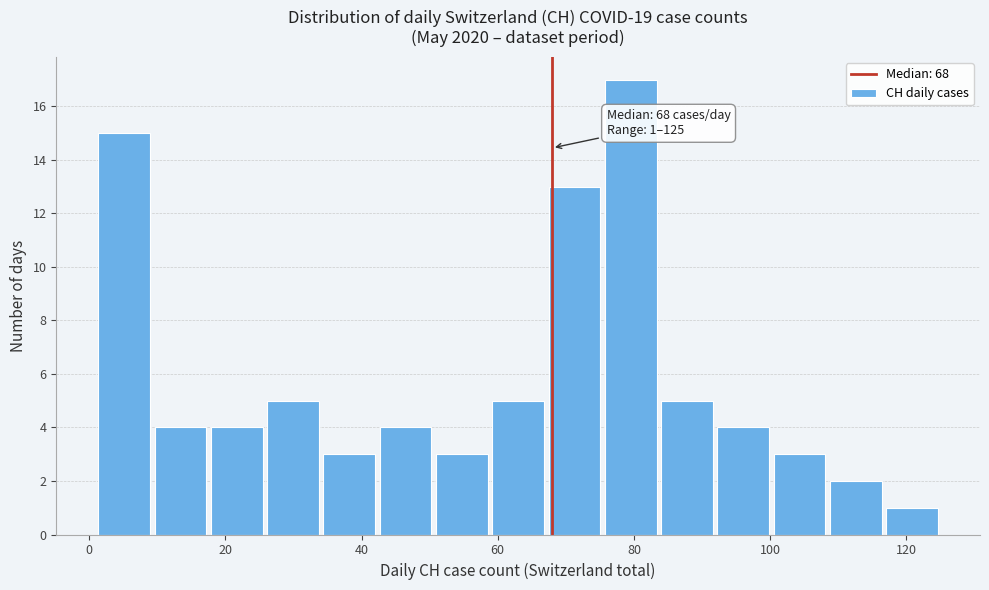

Over which range of the x-axis is the bar tallest?

76 to 84